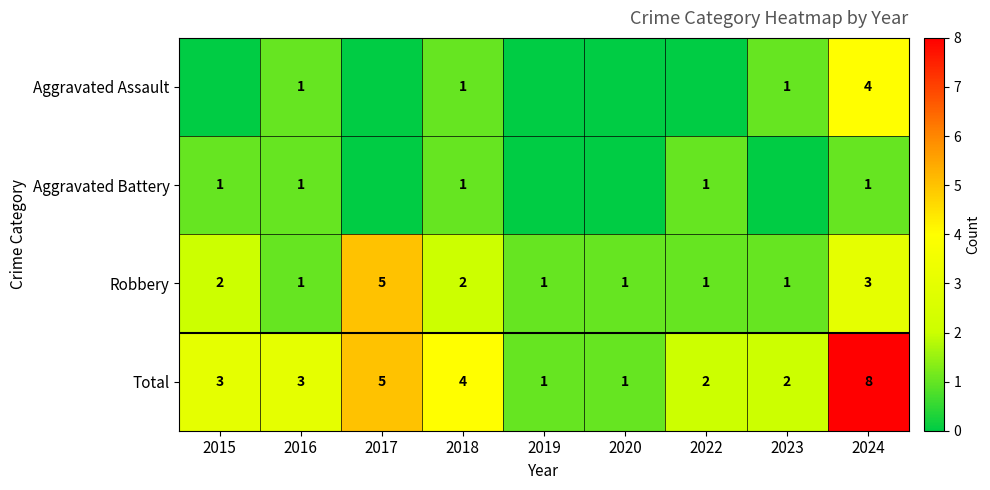

Is the value of Robbery at 2015 greater than the value of Aggravated Battery at 2018?

Yes